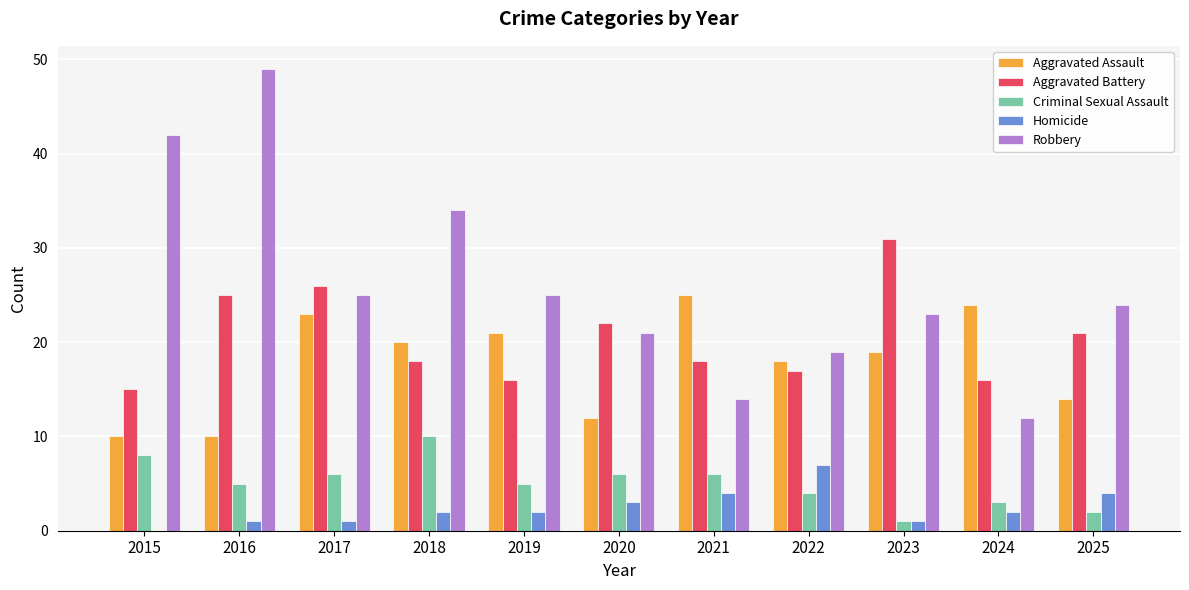

The value of Homicide at 2018 is 2. True or false?

True